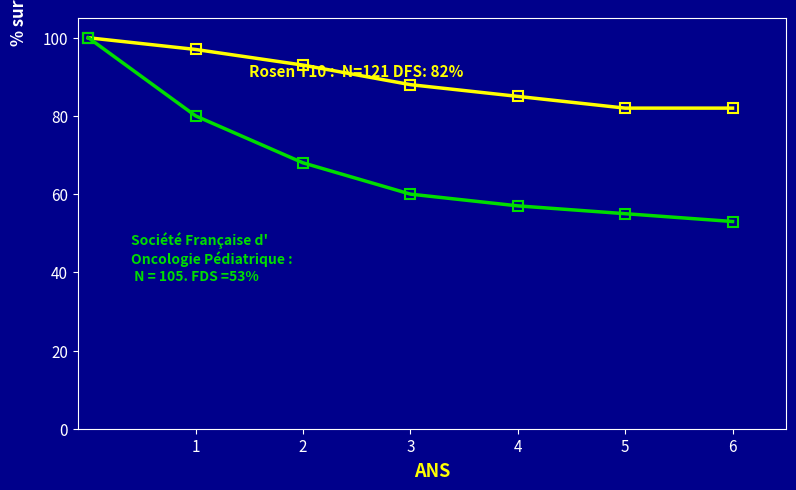

What is the greatest value displayed?

100